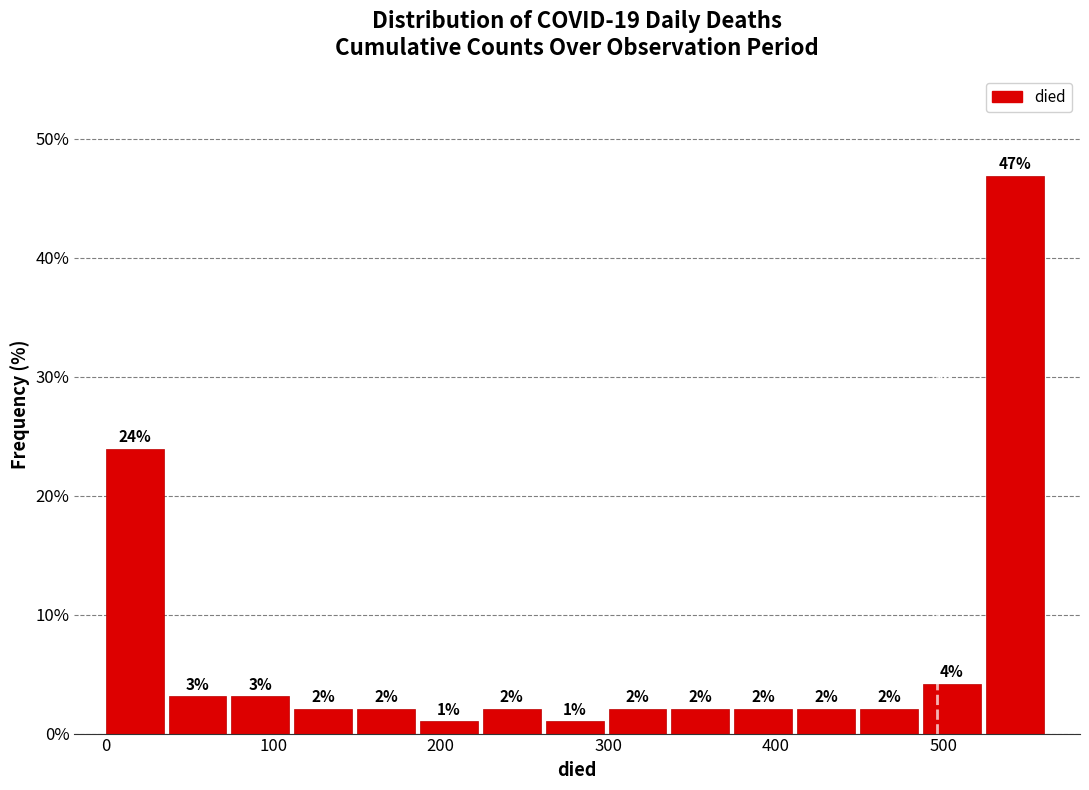

Around what value on the x-axis is the tallest bar? Give the approximate position of its centre, as read against the axis.

540